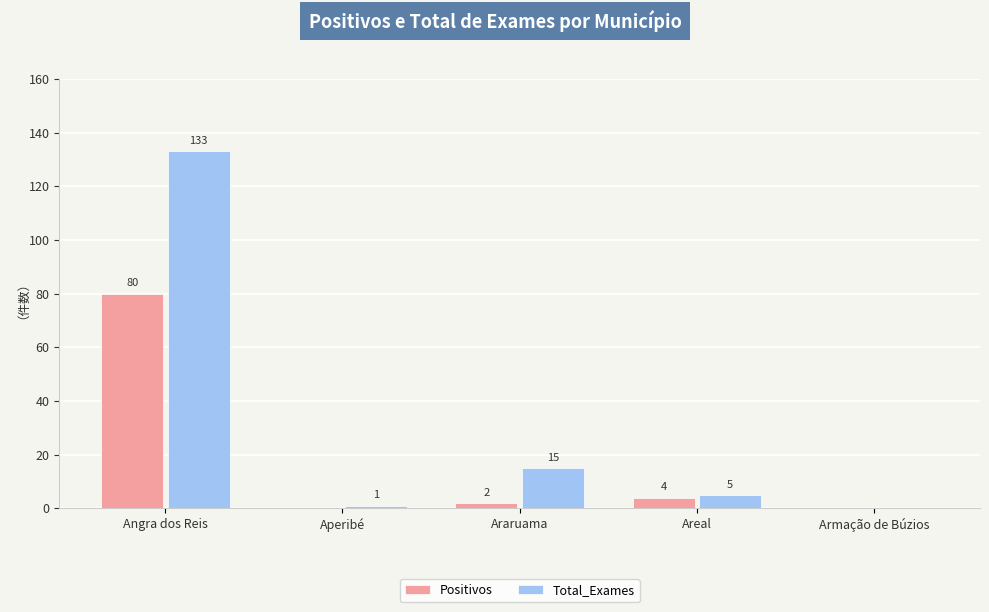

Read the Positivos value at Angra dos Reis, to the nearest 10.

80